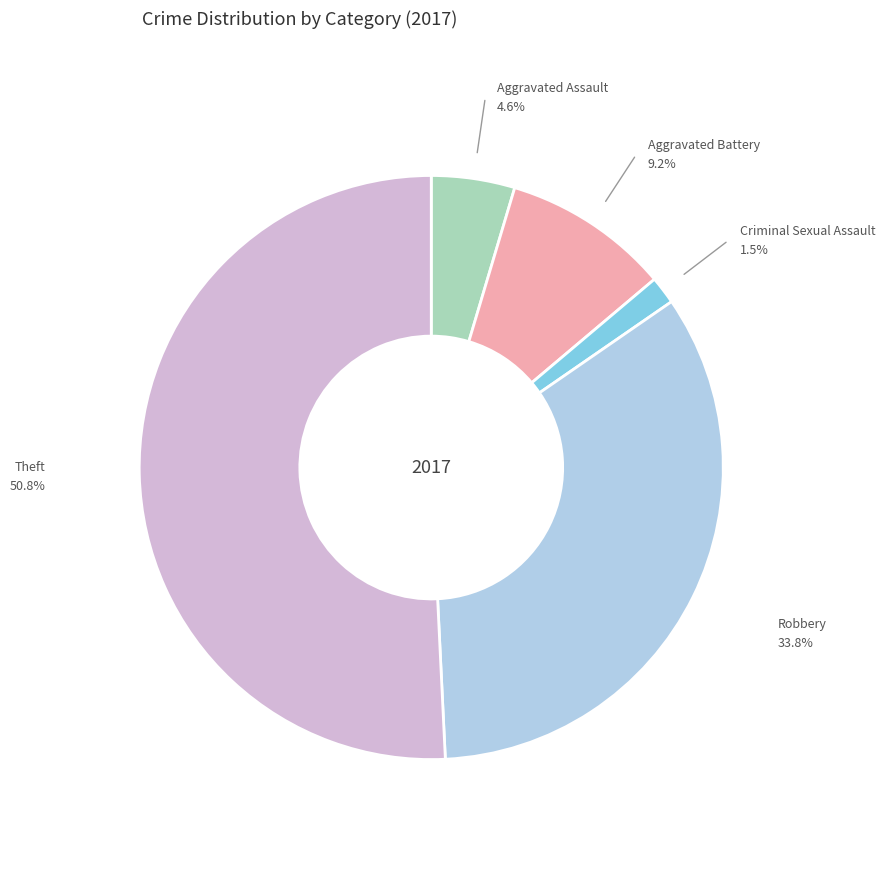

Is Criminal Sexual Assault the majority of the pie?

No